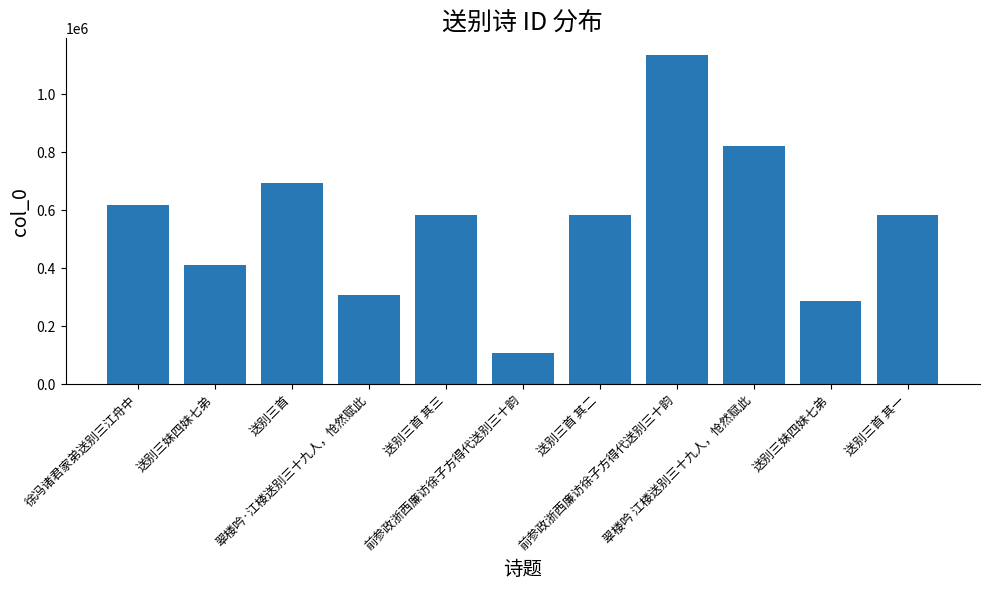

List the labels in order of value, smallest first.

前参政浙西廉访徐子方得代送别三十韵, 送别三妹四妹七弟, 翠楼吟·江楼送别三十九人，怆然赋此, 送别三妹四妹七弟, 送别三首 其一, 送别三首 其二, 送别三首 其三, 徐冯诸君家弟送别三江舟中, 送别三首, 翠楼吟 江楼送别三十九人，怆然赋此, 前参政浙西廉访徐子方得代送别三十韵